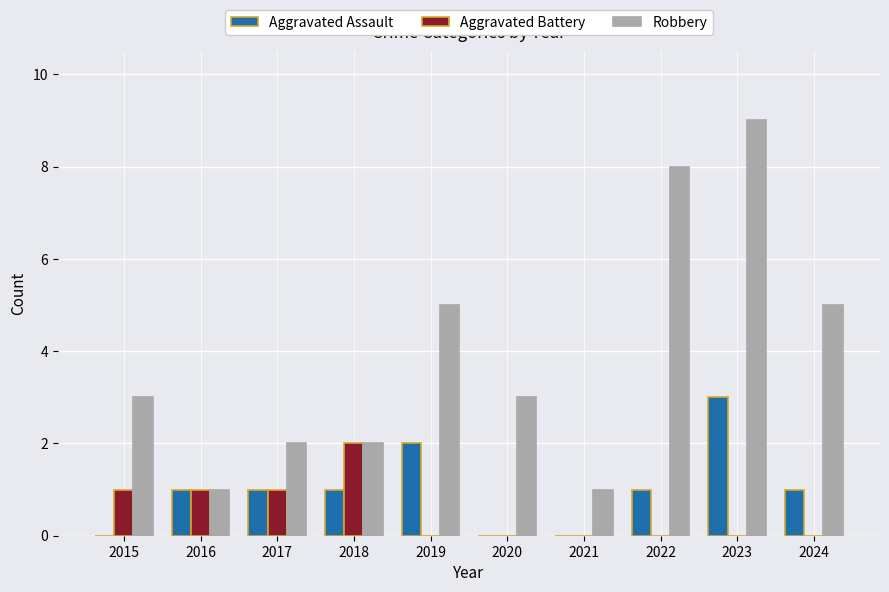

Is the value of Aggravated Assault at 2021 greater than the value of Aggravated Battery at 2015?

No